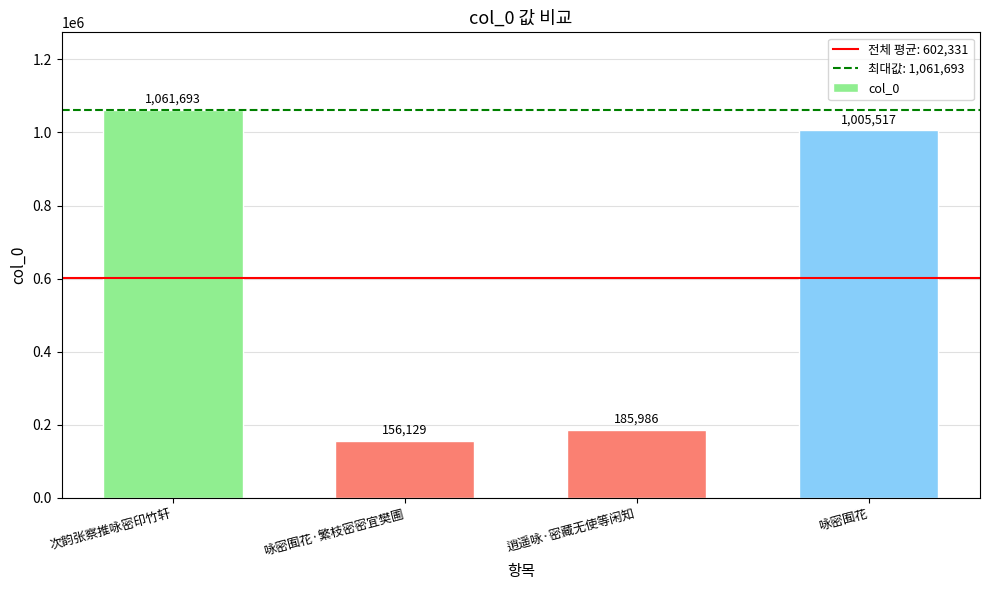

What is the sum of the values at 咏密囿花 and 咏密囿花·繁枝密密宜樊圃?

1161646